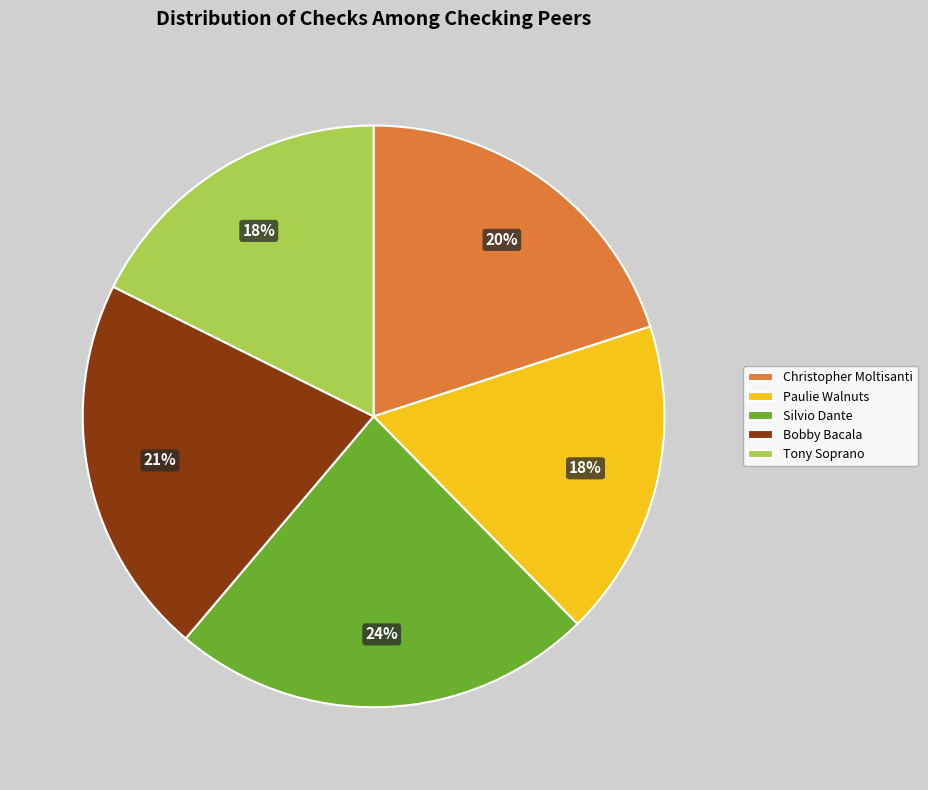

Do Silvio Dante and Paulie Walnuts together represent more than half of the pie?

No